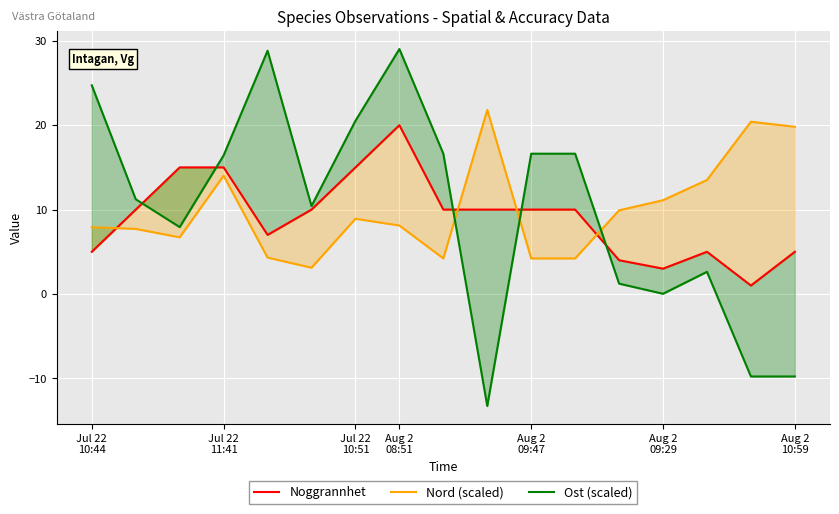

True or false: Noggrannhet and Nord (scaled) intersect in this chart.

True